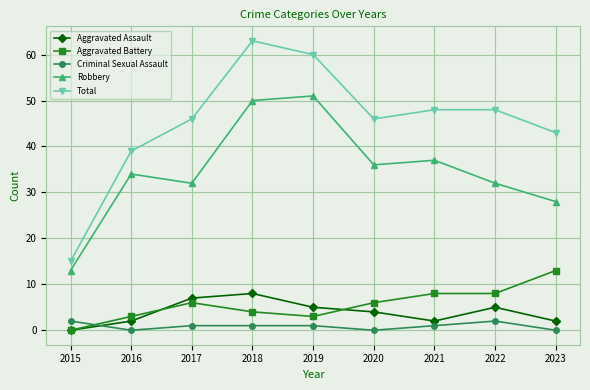

True or false: Robbery and Aggravated Assault intersect in this chart.

False